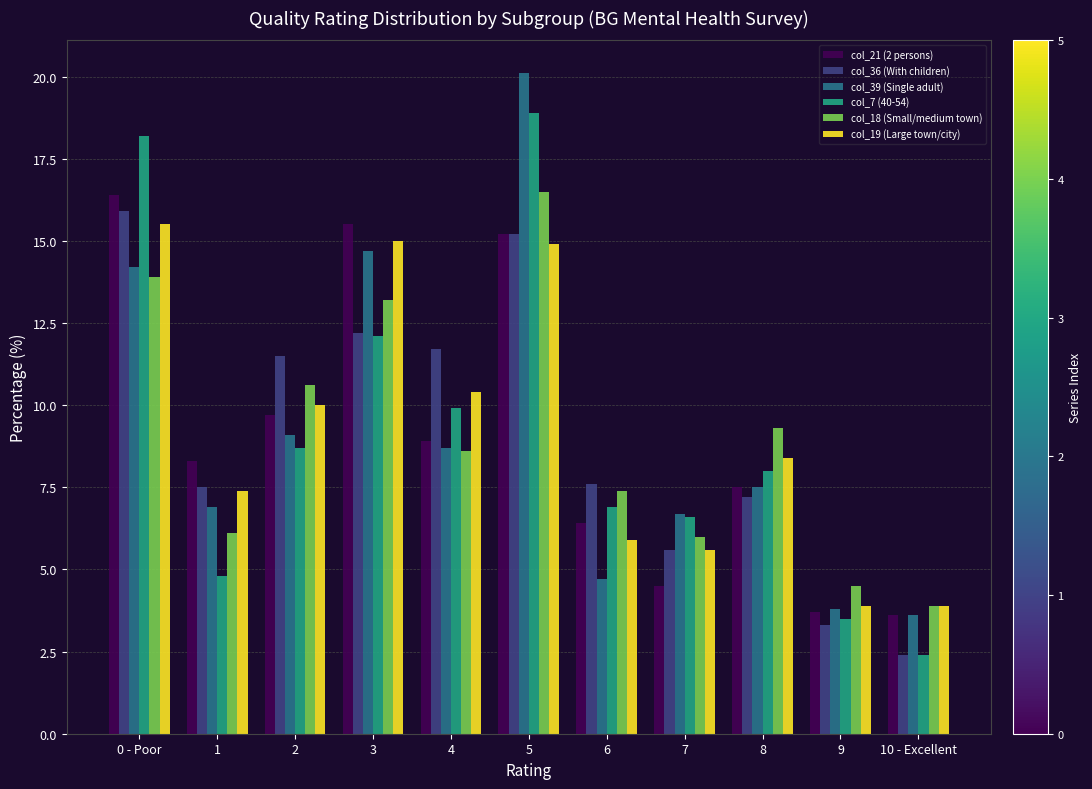

What is the spread (max minus min) of values at 2?

2.8